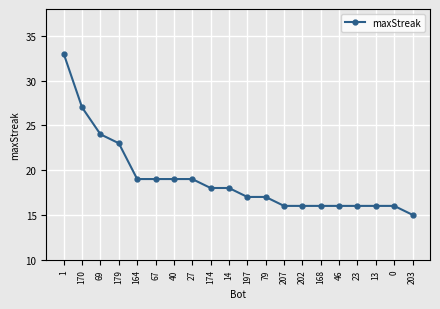

Reading right to left, list all the values displayed in this chart.

203=15	0=16	13=16	23=16	46=16	168=16	202=16	207=16	79=17	197=17	14=18	174=18	27=19	40=19	67=19	164=19	179=23	69=24	170=27	1=33